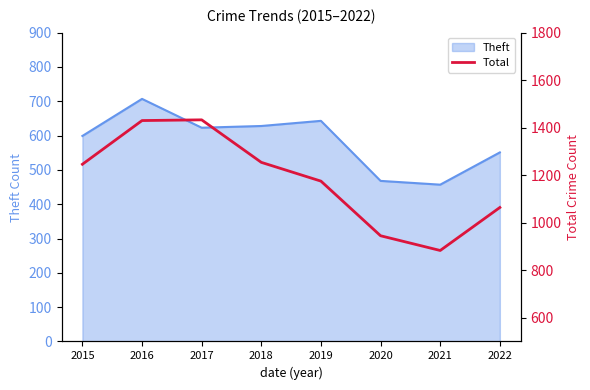

How many data points are above 1246?

3